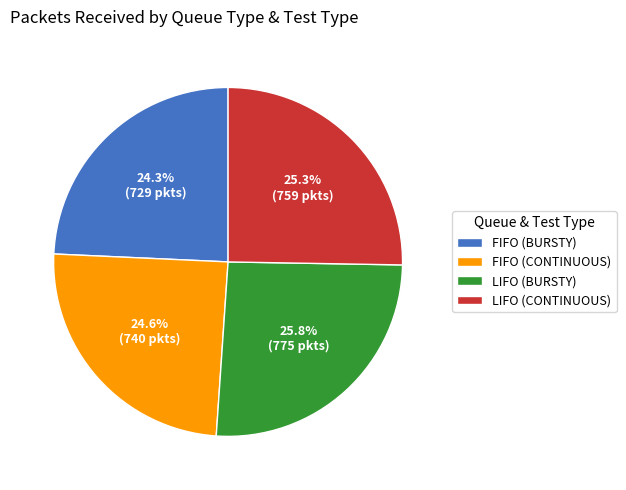

Do LIFO (CONTINUOUS) and LIFO (BURSTY) together represent more than half of the pie?

Yes